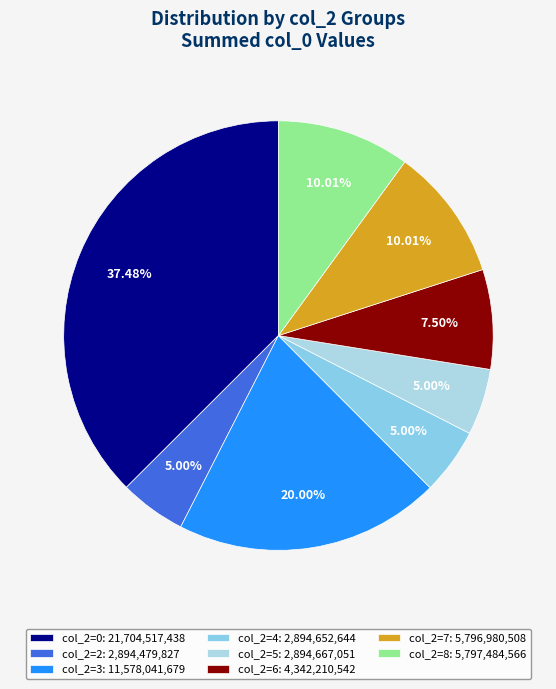

Count the number of slices in the pie.

8